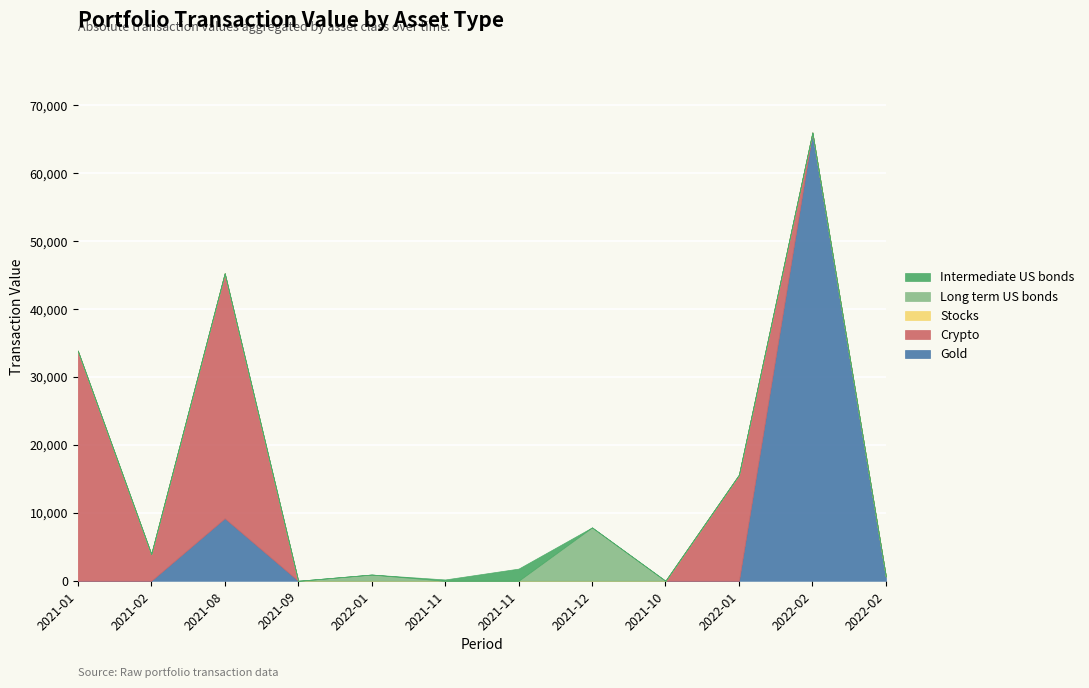

True or false: Intermediate US bonds and Stocks cross at least once.

False